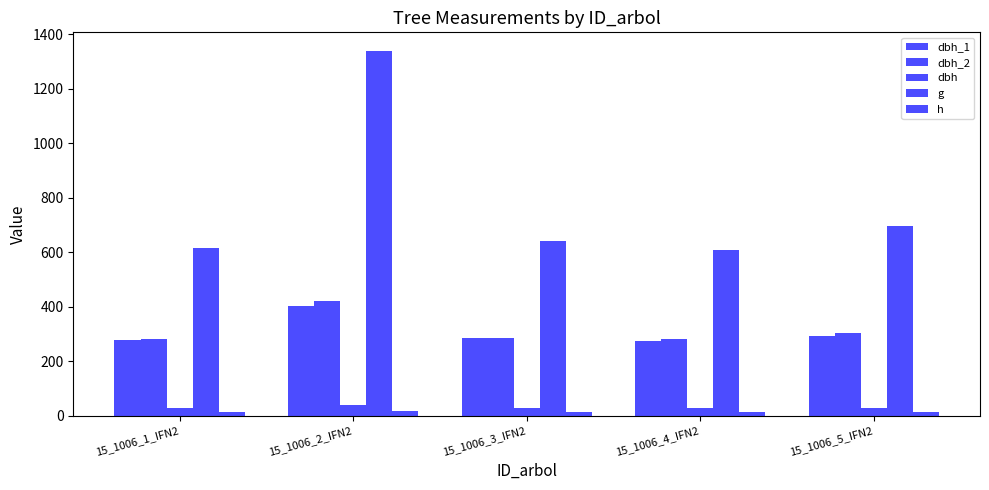

How many groups of bars are there?

5